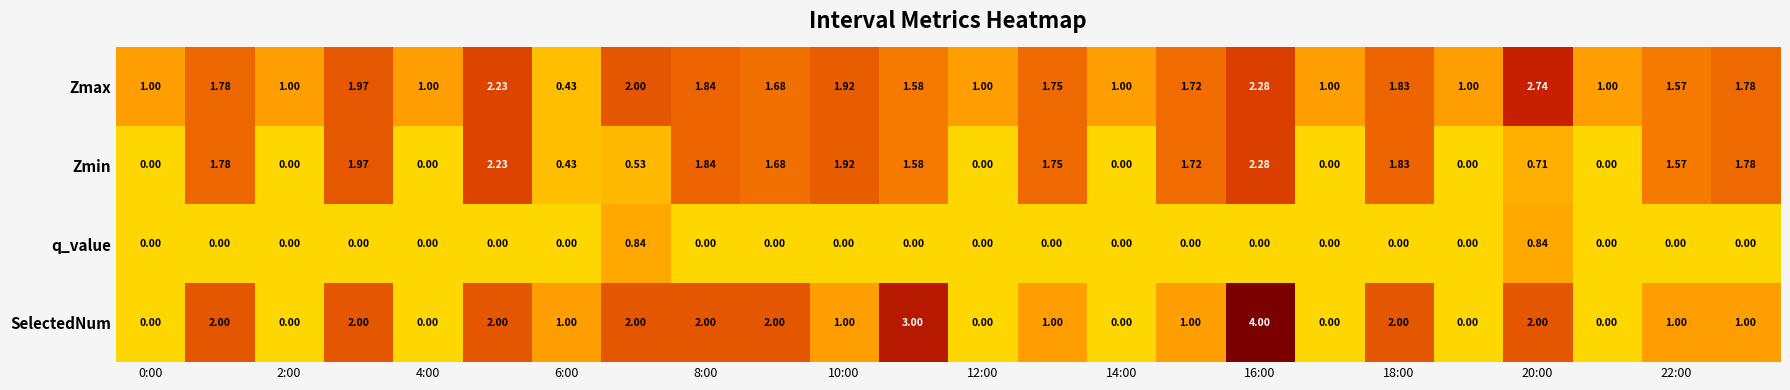

Which series has the widest spread of values?

SelectedNum